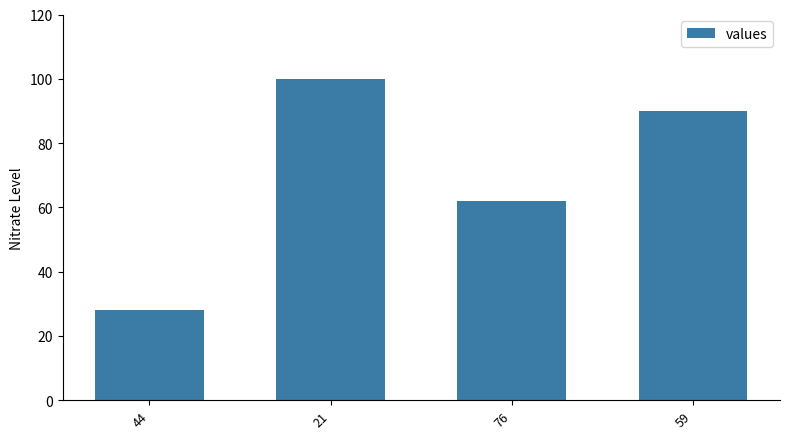

Reading right to left, transcribe all the data shown in this chart.

90	62	100	28